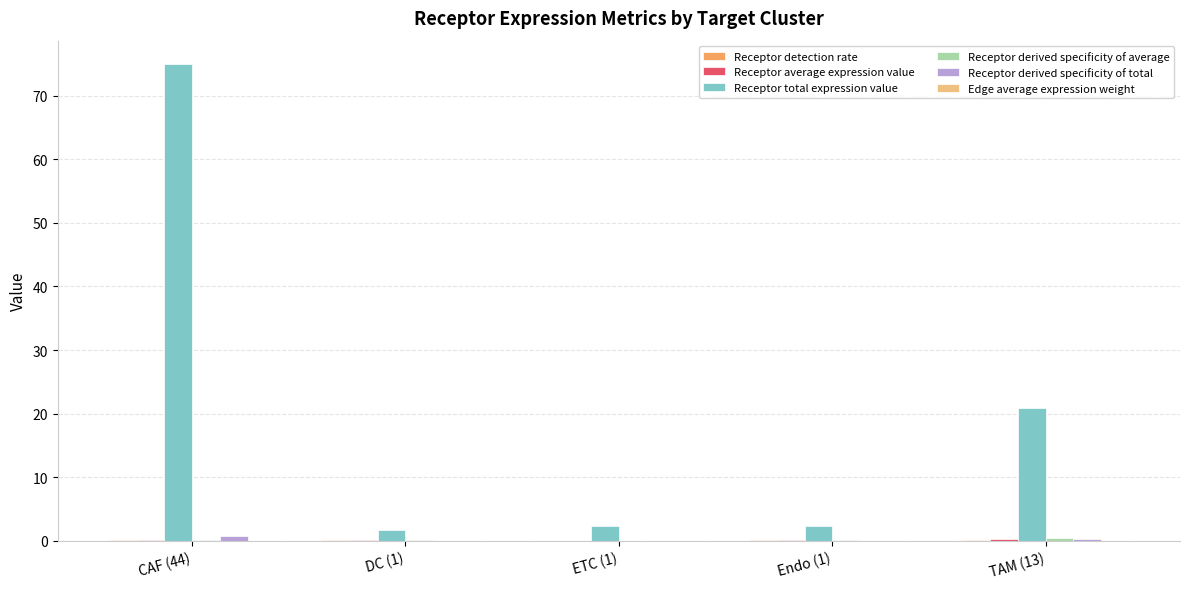

What is the maximum value shown in the chart?

74.9